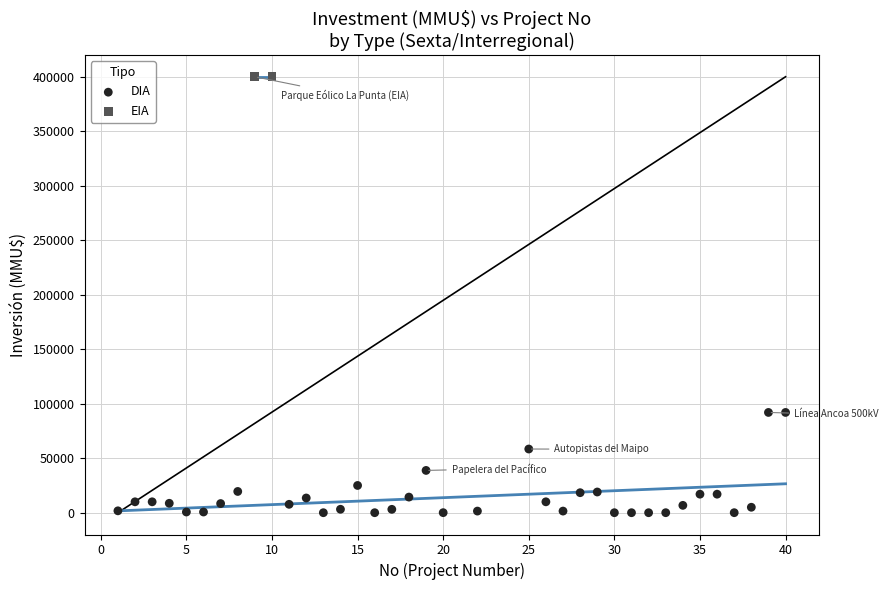

What are all the series names shown in the legend?

DIA, EIA